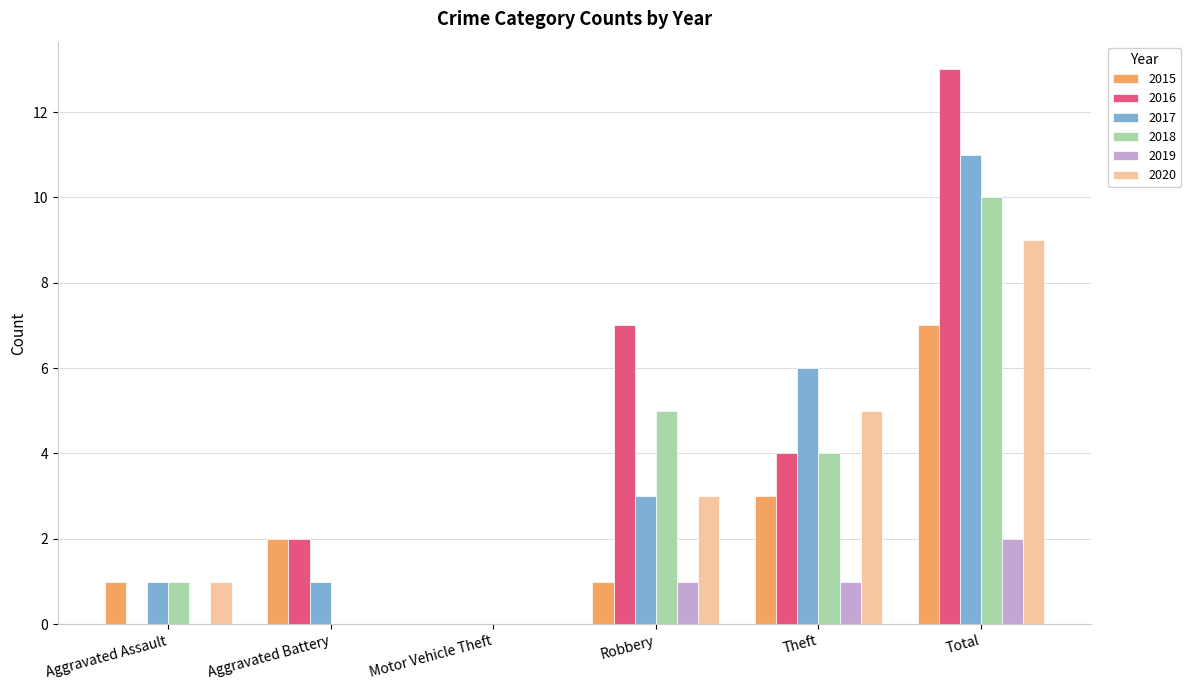

Reading right to left, list all the values displayed in this chart.

2015: 7	3	1	0	2	1
2016: 13	4	7	0	2	0
2017: 11	6	3	0	1	1
2018: 10	4	5	0	0	1
2019: 2	1	1	0	0	0
2020: 9	5	3	0	0	1